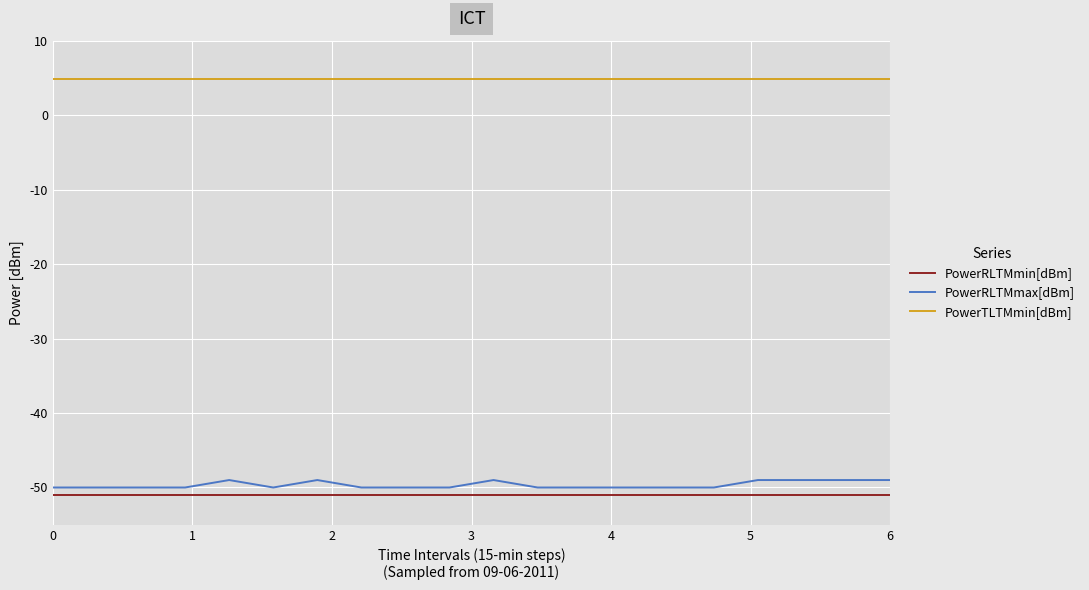

How many categories are shown in the chart?

20